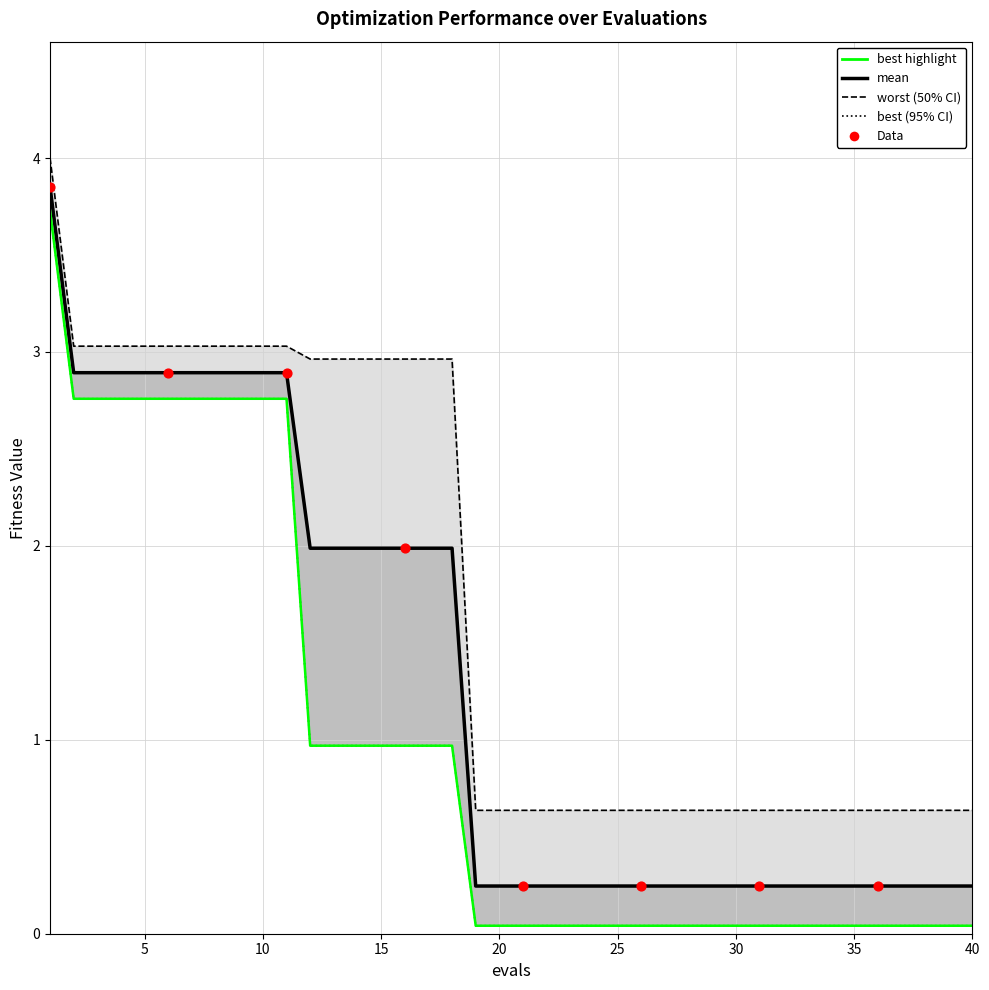

Which series has the largest total across all categories?

worst